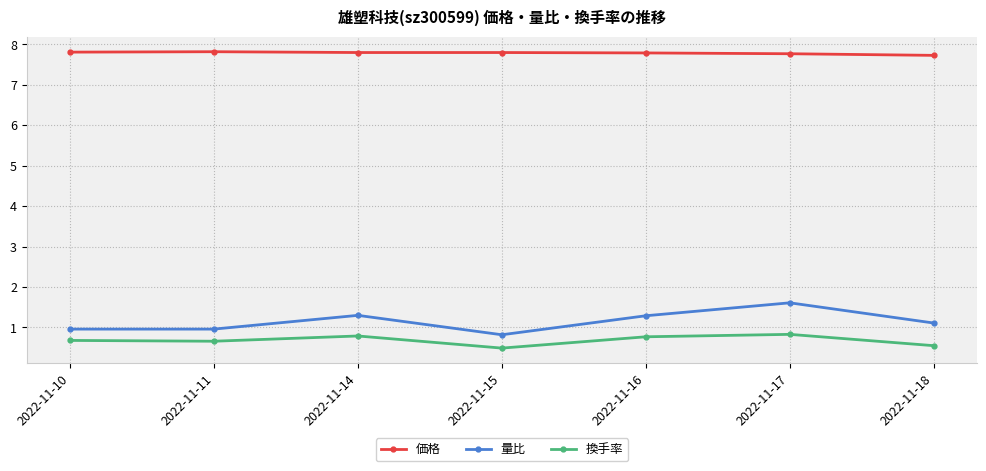

What is the highest value of the 換手率 series?

0.8